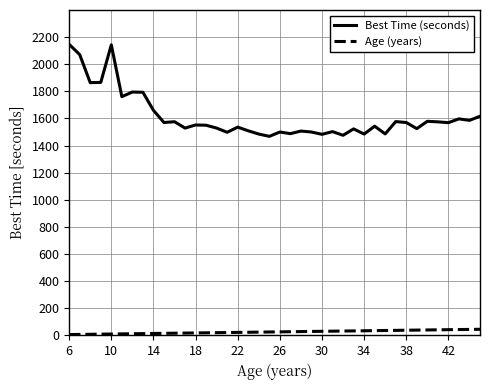

Rank the series by their average value, from highest to lowest.

Best Time (seconds), Age (years)